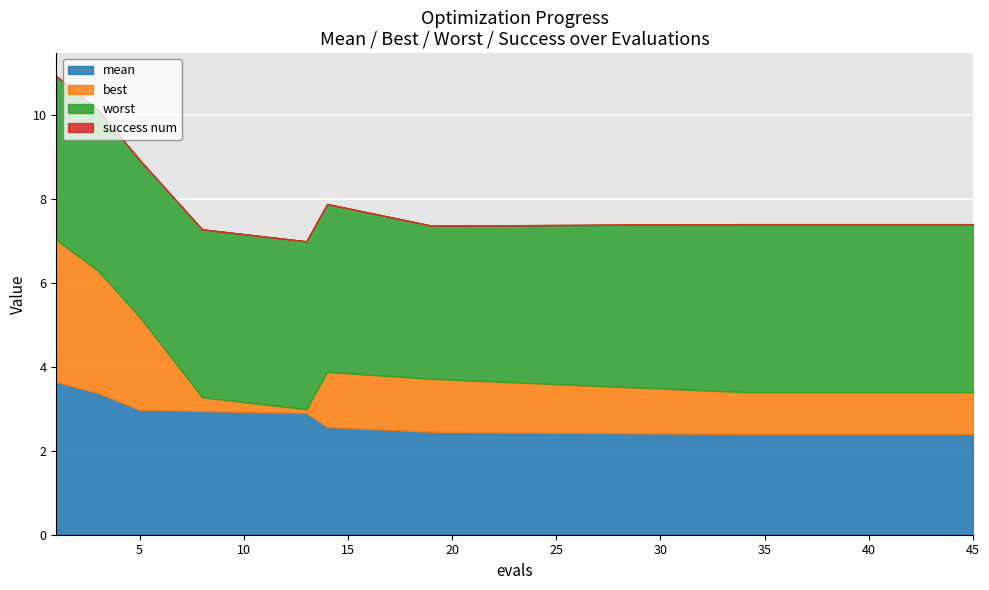

What is the total value across all series at 41?

7.4